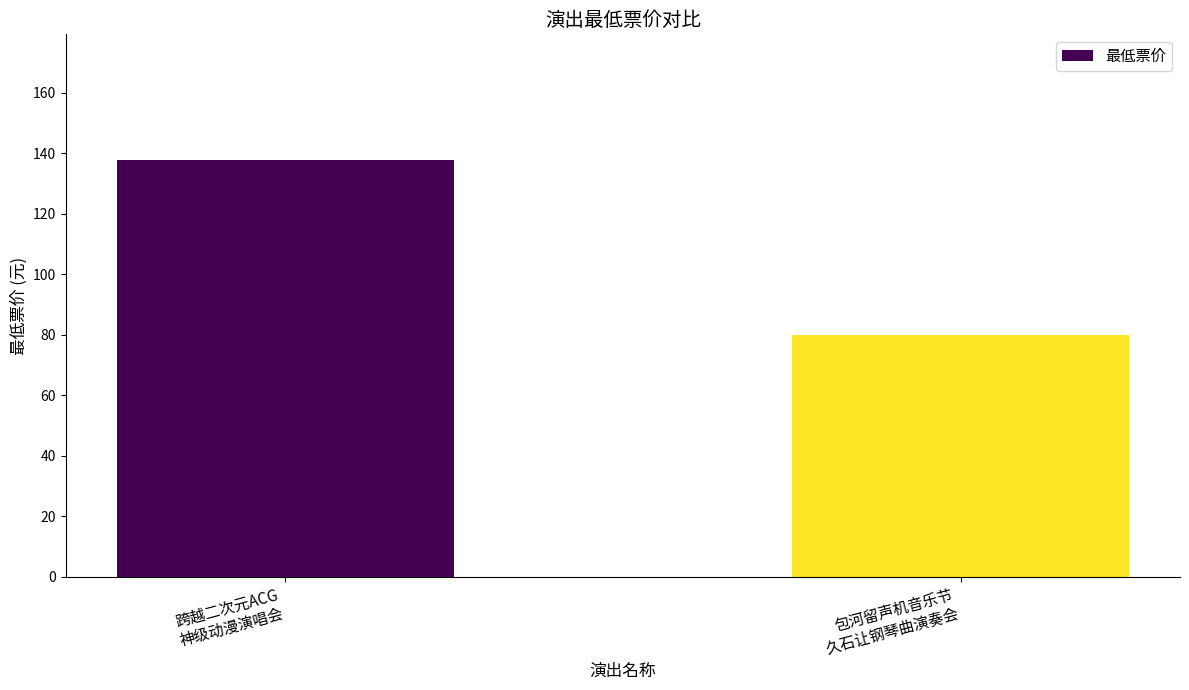

What is the sum of the values at 包河留声机音乐节
久石让钢琴曲演奏会 and 跨越二次元ACG
神级动漫演唱会?

218